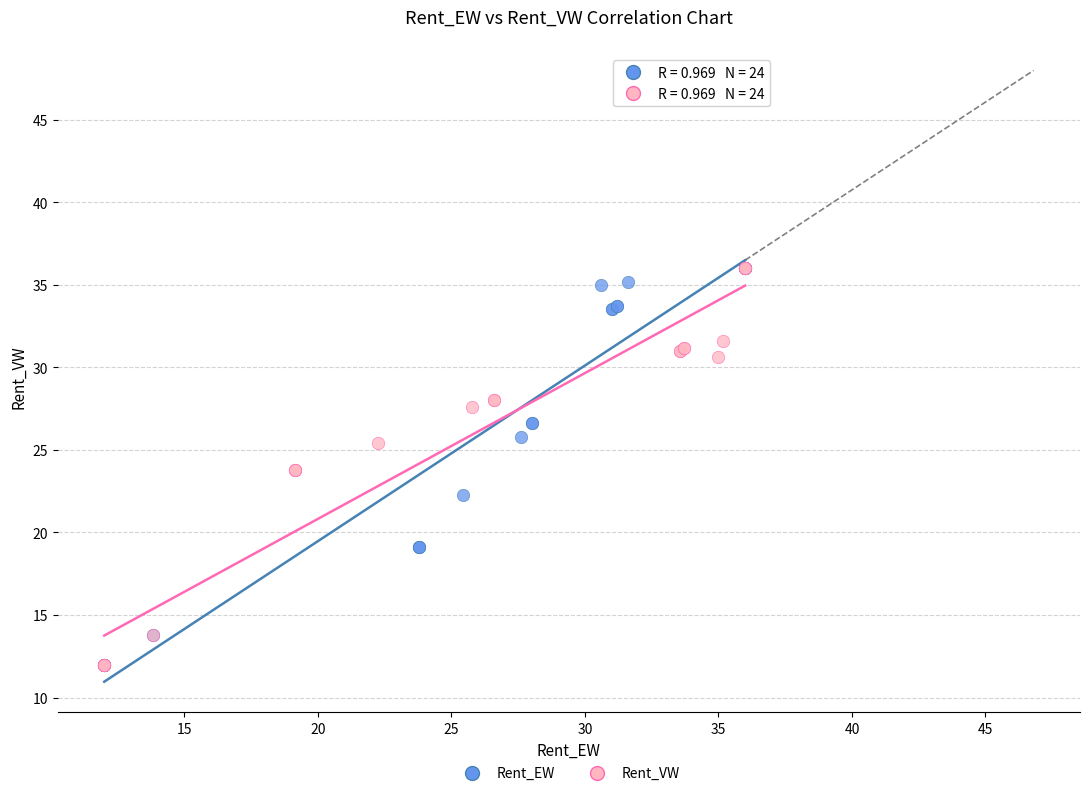

What are all the series names shown in the legend?

Rent_EW, Rent_VW